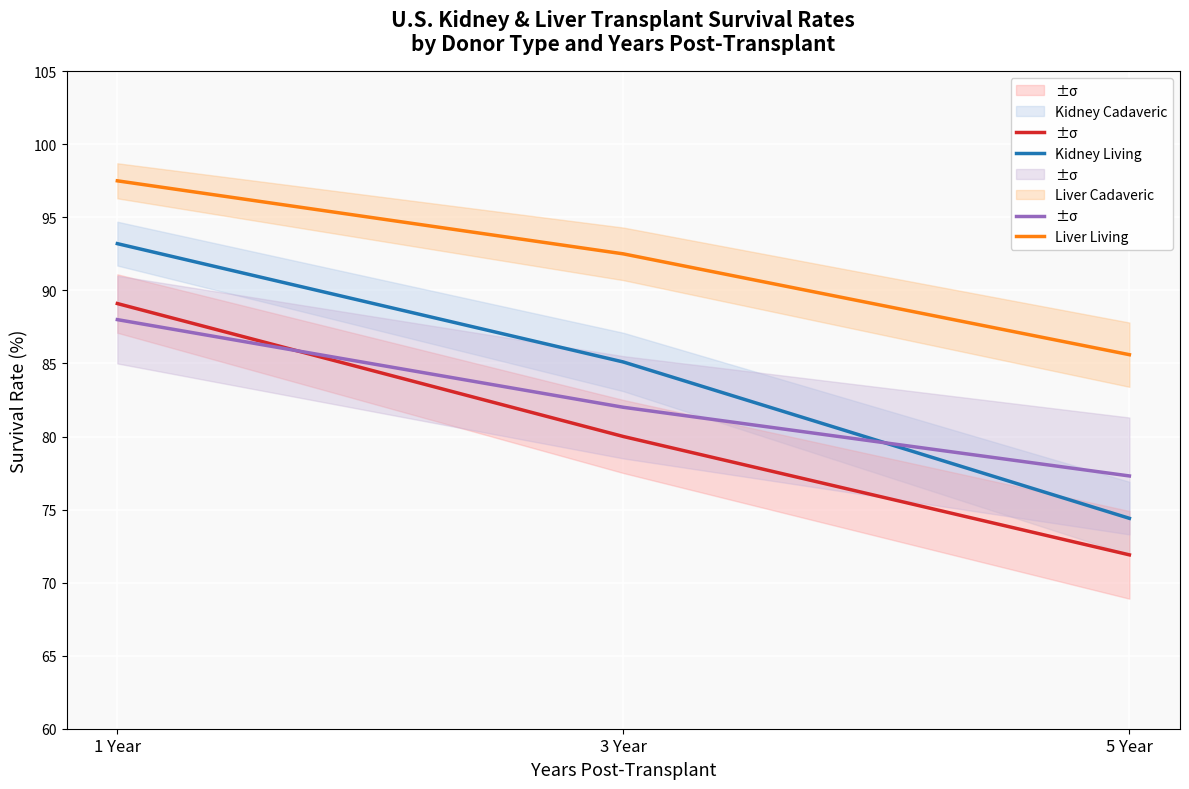

At how many categories does at least one series exceed 73?

3